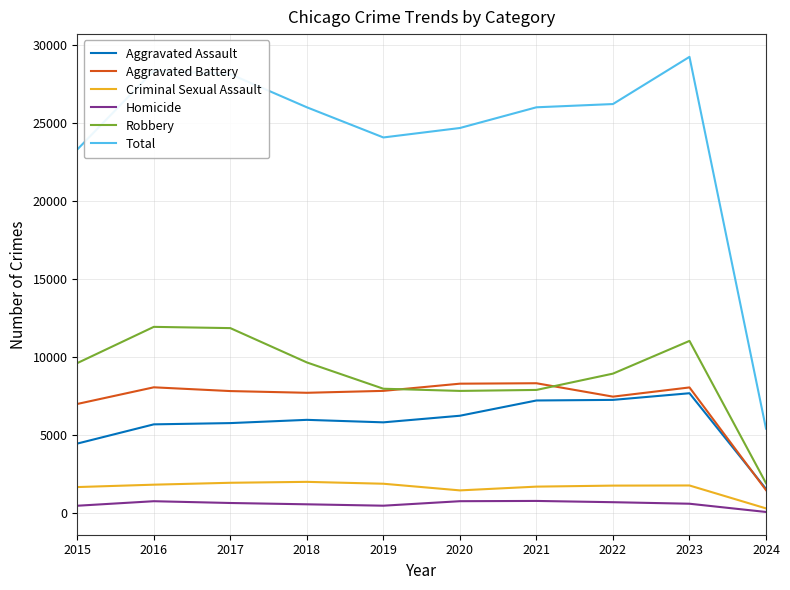

Is the value of Total at 2018 greater than the value of Aggravated Battery at 2024?

Yes